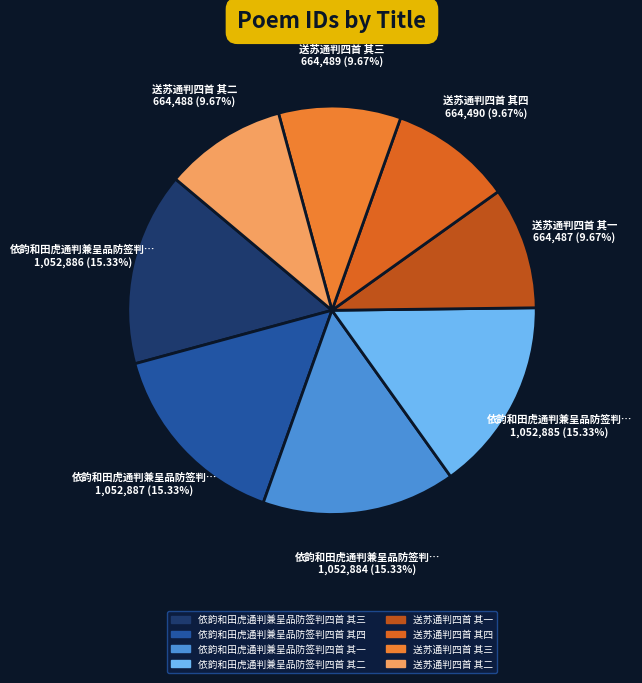

Is 依韵和田虎通判兼呈品防签判四首 其三 the majority of the pie?

No